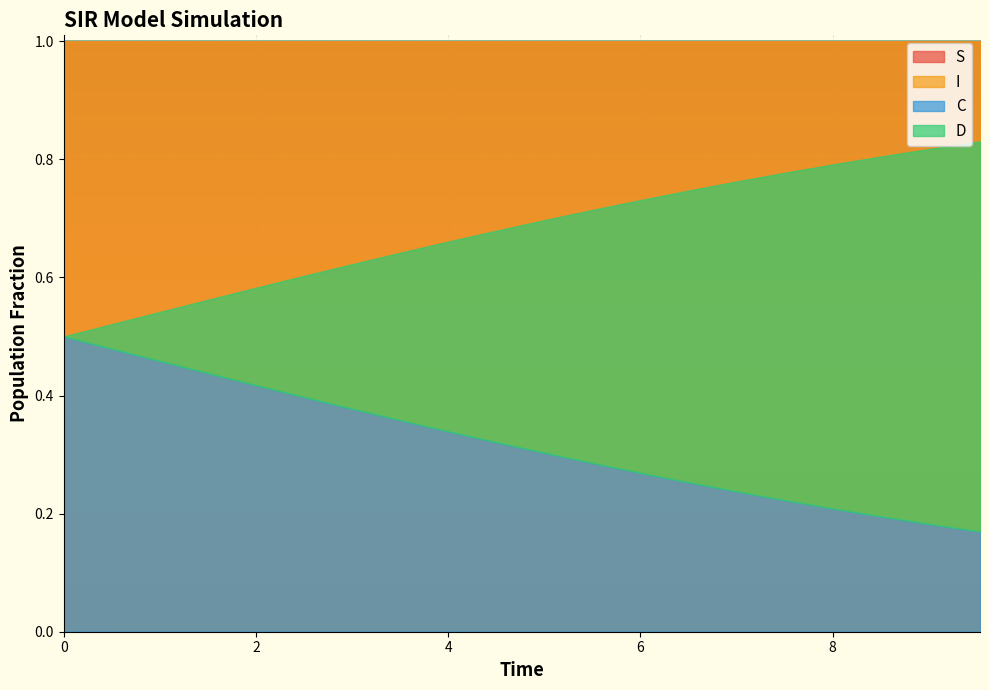

True or false: S has a value of 1.0 at 7.023411371237458.

True